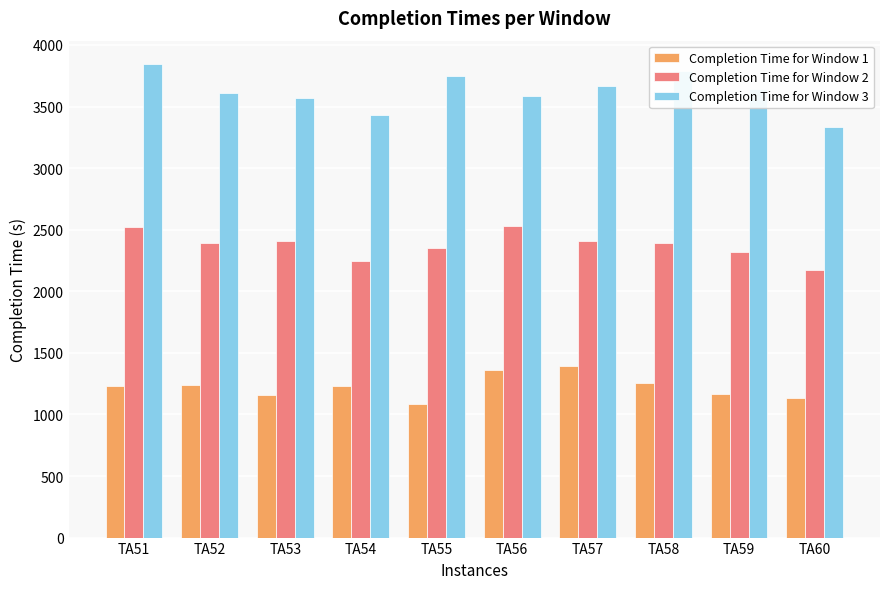

What value does the Completion Time for Window 1 series have at TA51, to the nearest 5?

1230